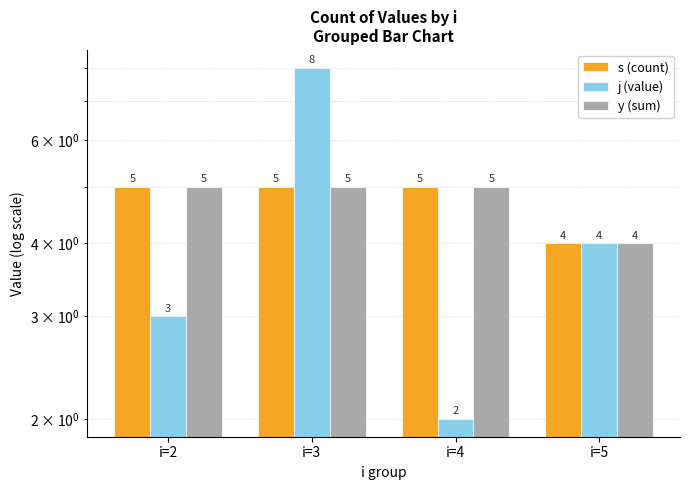

Rank the series by their maximum value, from highest to lowest.

j (value), s (count), y (sum)